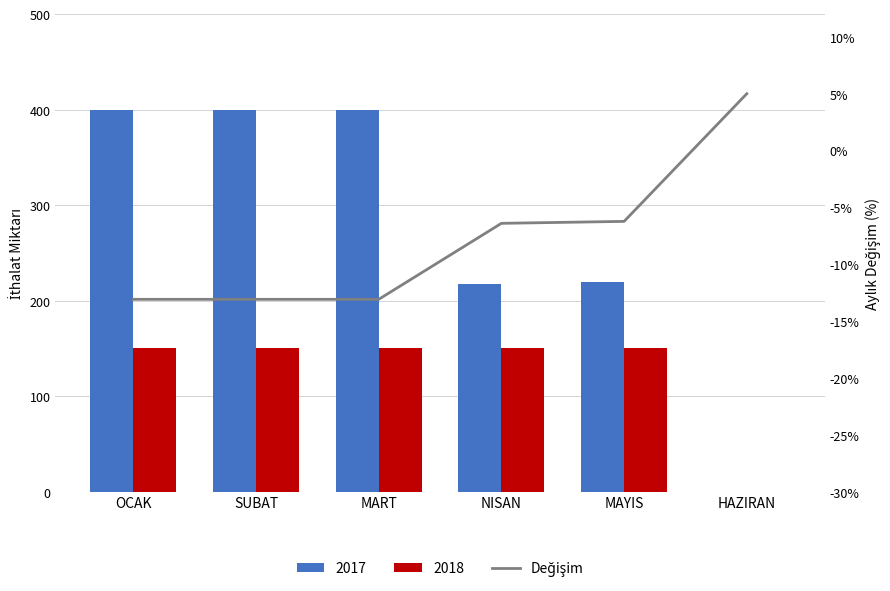

What is the label of the 2nd bar from the right?

MAYIS